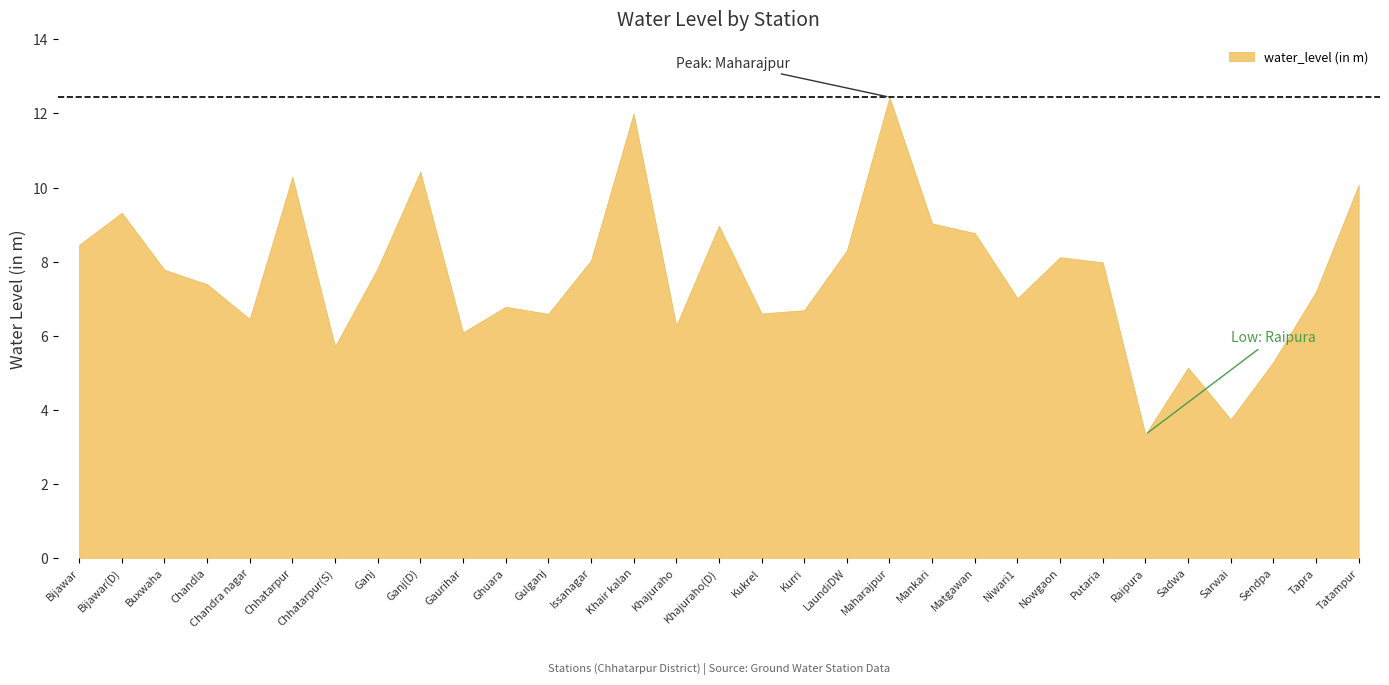

Which category has the highest value across all series?

Maharajpur